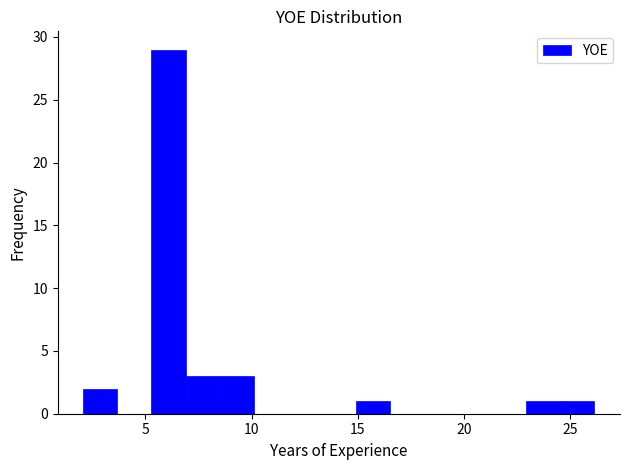

Read against the x-axis, roughly where is the centre of the tallest bar?

6.0